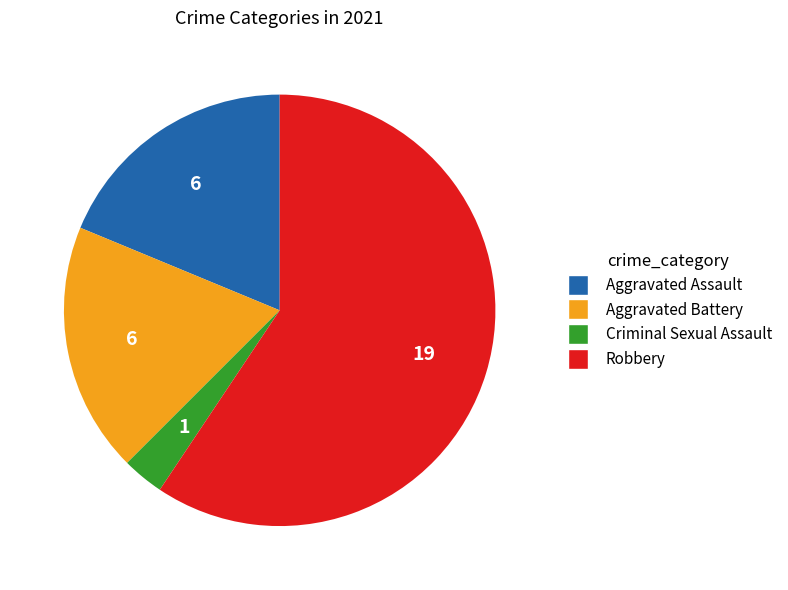

Is it true that Aggravated Assault is 30% of the pie?

False